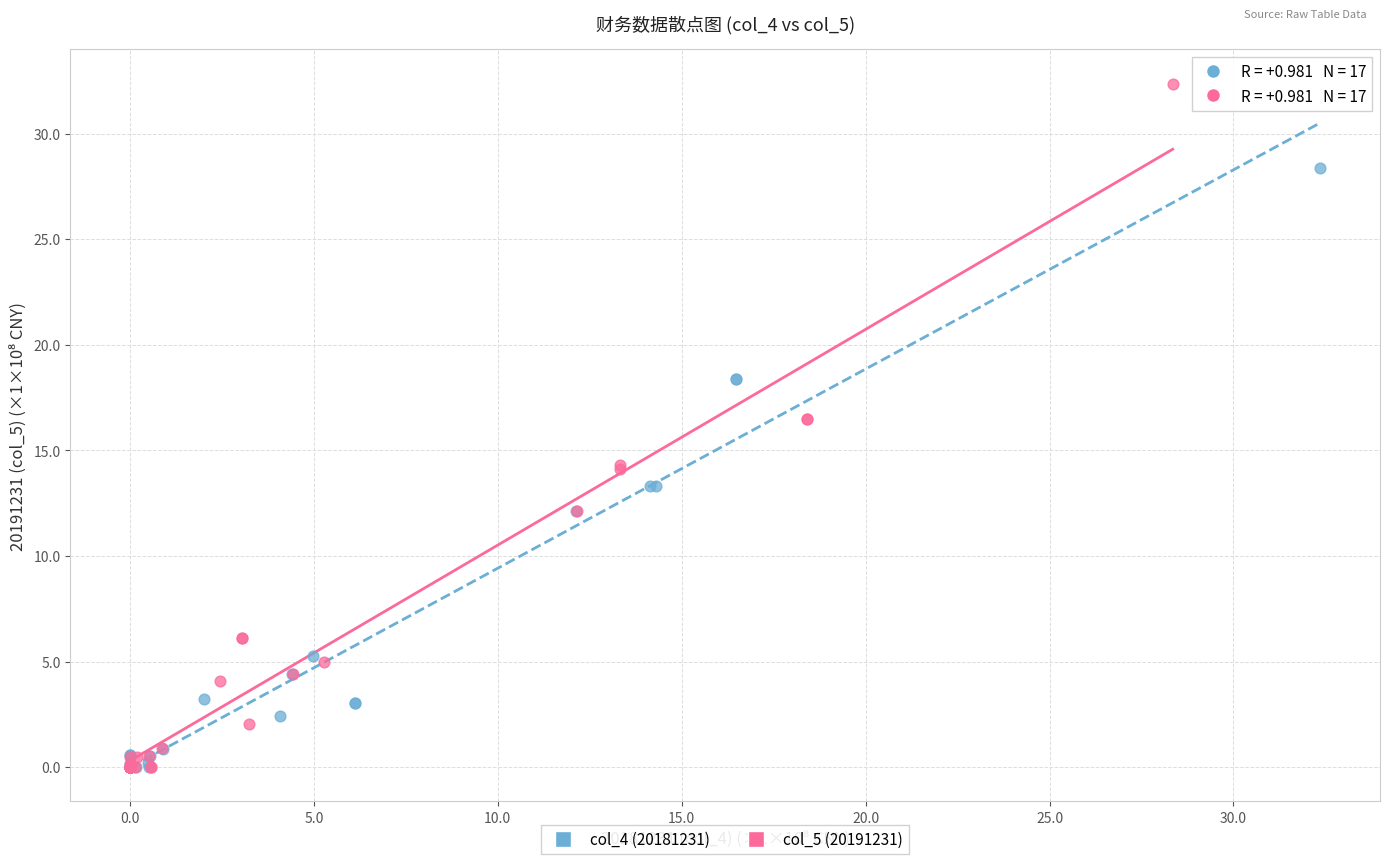

What are all the series names shown in the legend?

col_4 (20181231), col_5 (20191231)